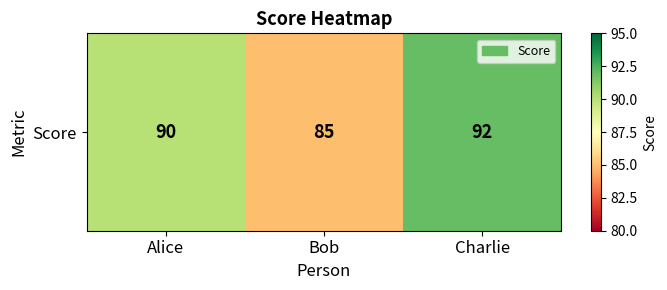

Reading left to right, what are all the values shown in this chart?

90	85	92